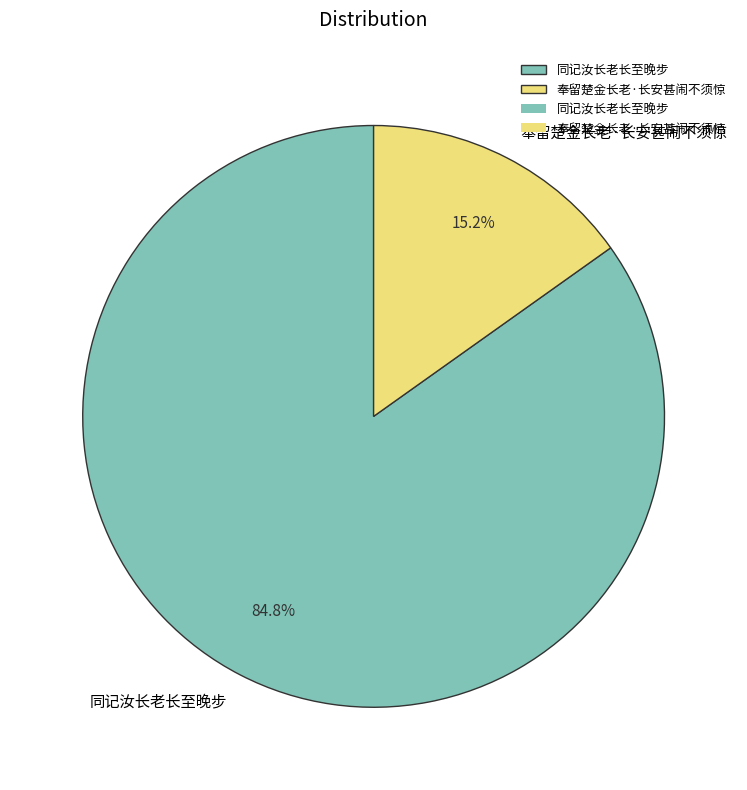

How many segments does this pie chart have?

2